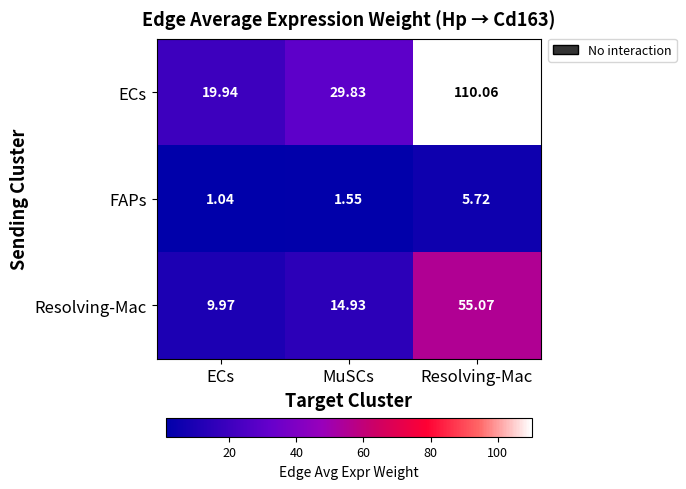

Which label corresponds to the largest value in the chart?

Resolving-Mac